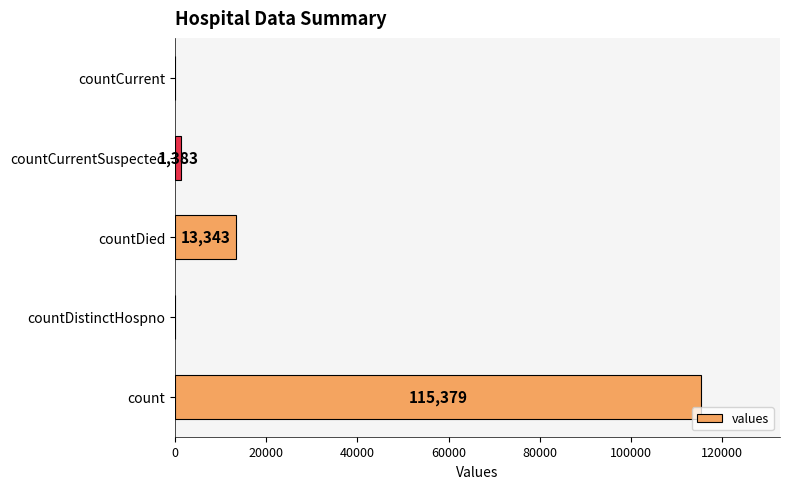

What is the sum of the values at countDied and count?

128722